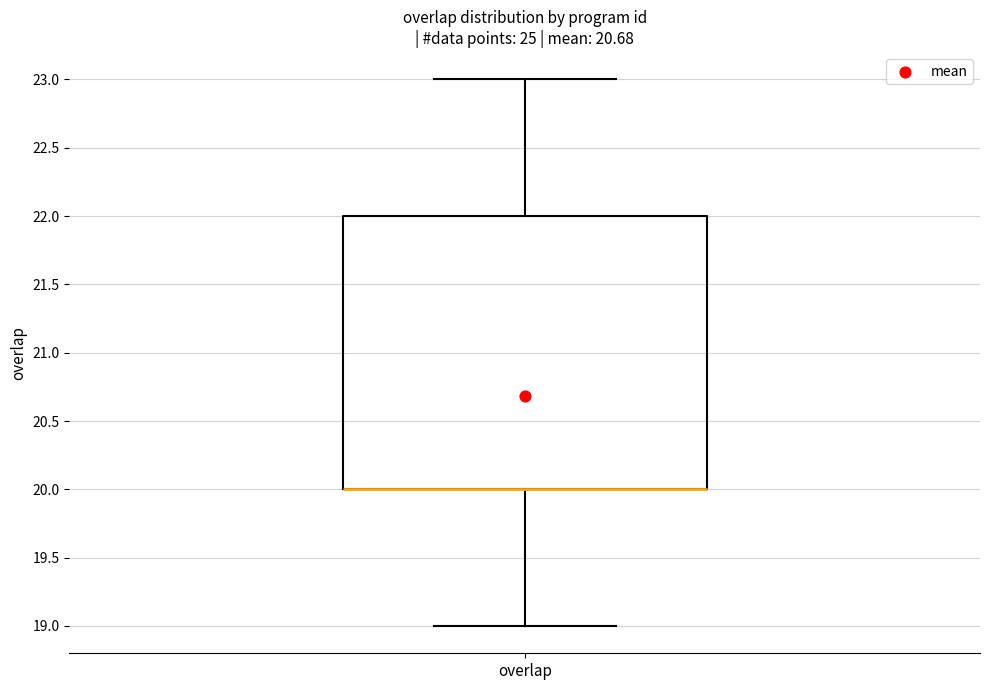

Where does the upper whisker of the box for overlap end on the y-axis? The values are not printed on the chart, so give them approximately, as read against the axis.

23